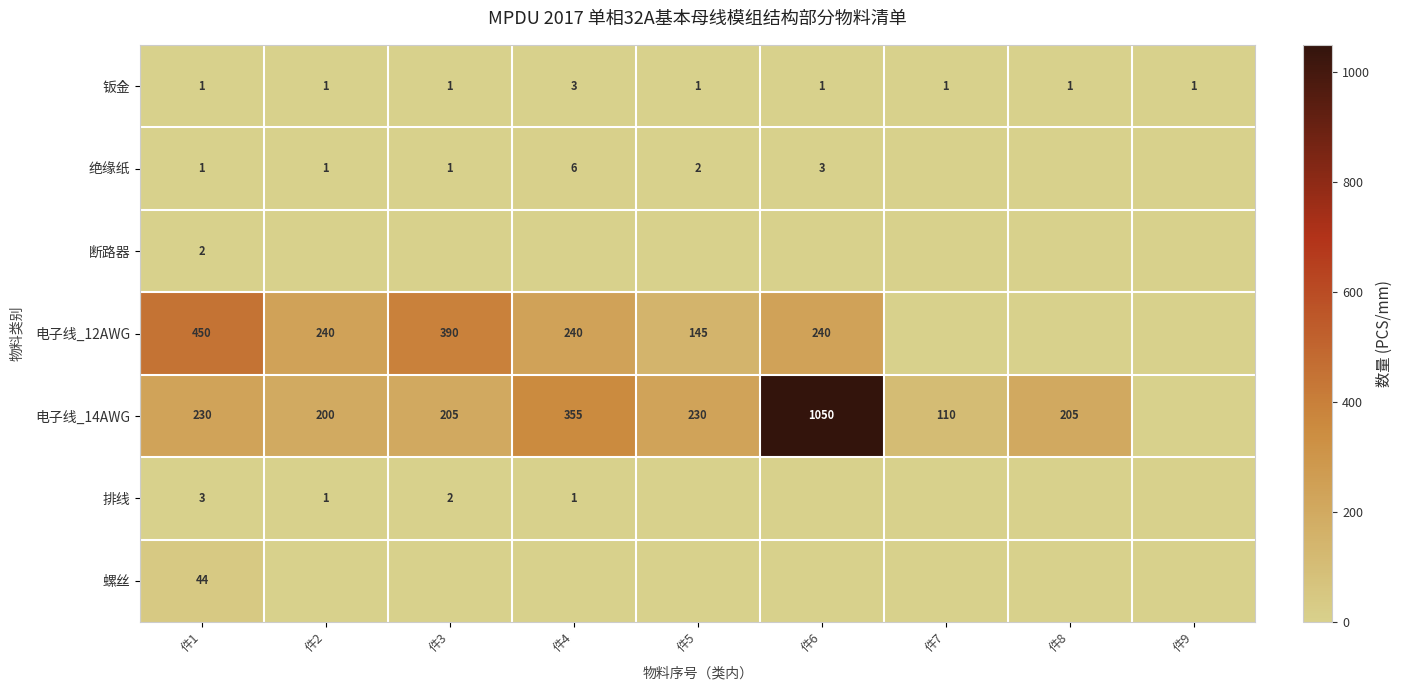

The value of 电子线_14AWG at 件5 is 230. True or false?

True